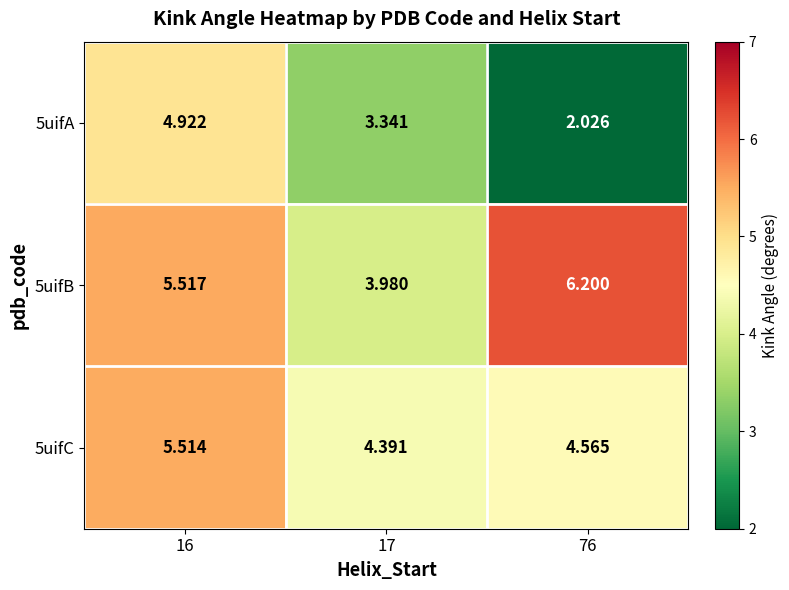

Rank the series at 76 from highest to lowest value.

5uifB, 5uifC, 5uifA